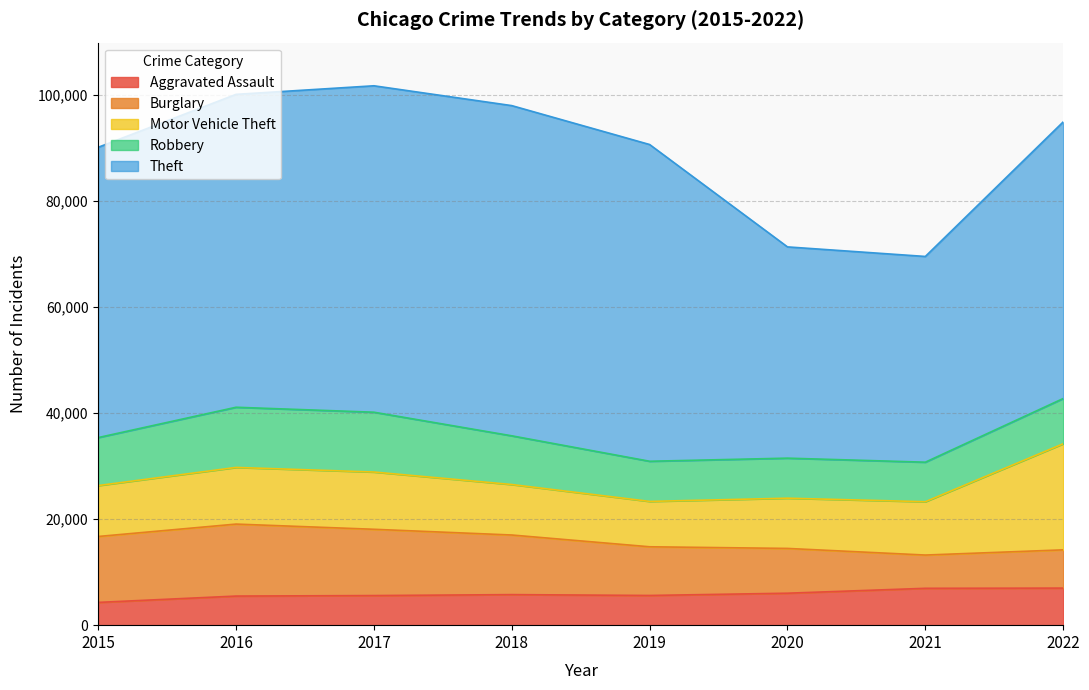

Count the number of data series in this chart.

5